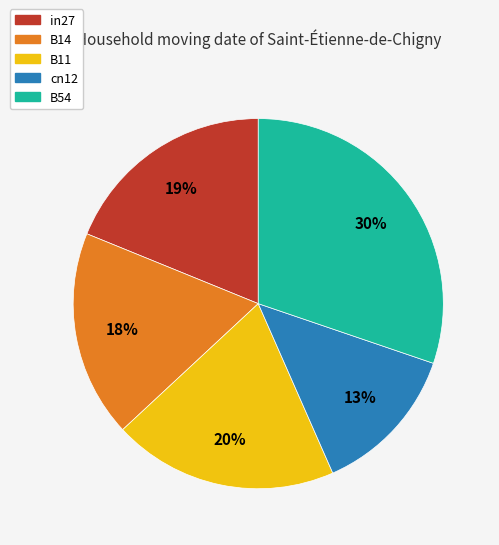

What percentage is the B14 slice, to the nearest percent?

18%